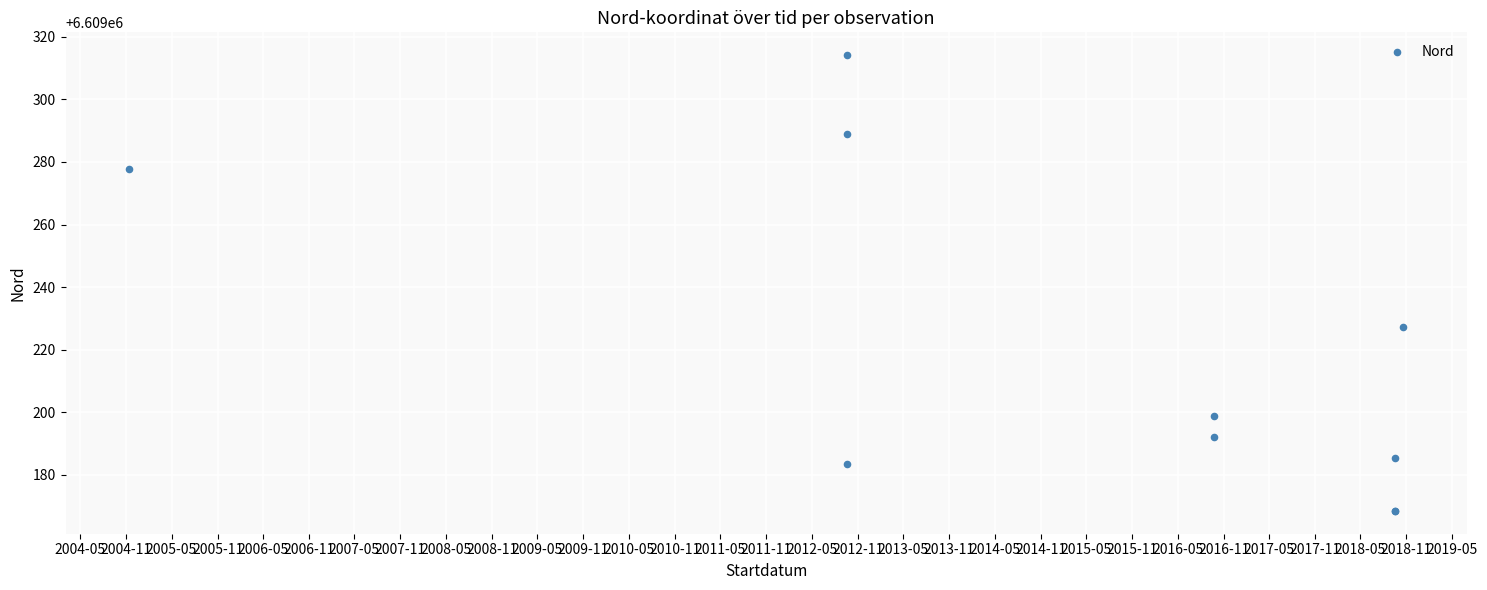

What Y value in the scatter plot is closest to 6609241?

6609227.3